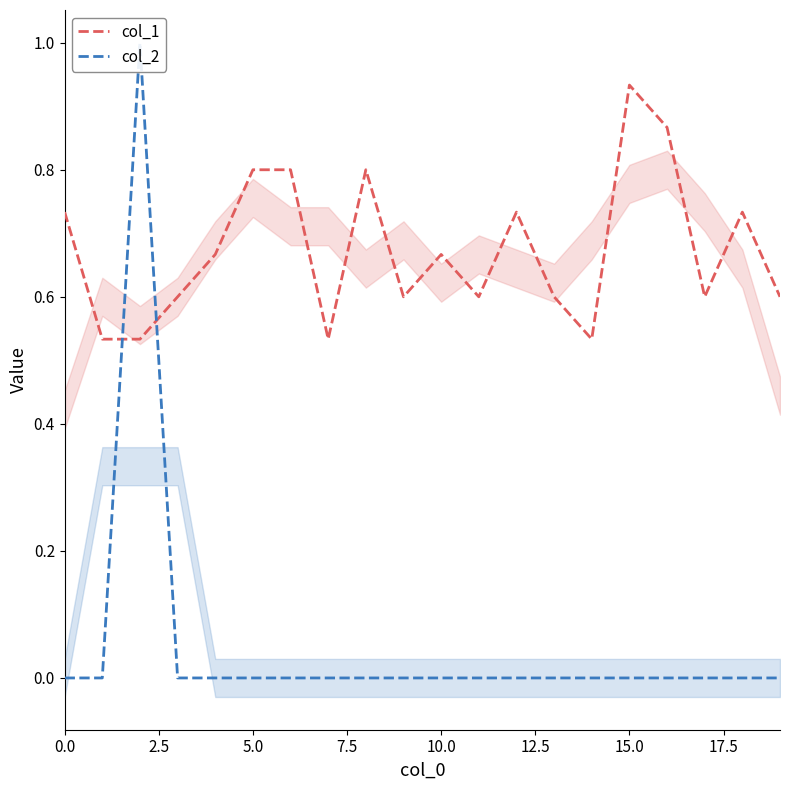

How many times do col_2 and col_1 cross each other?

2